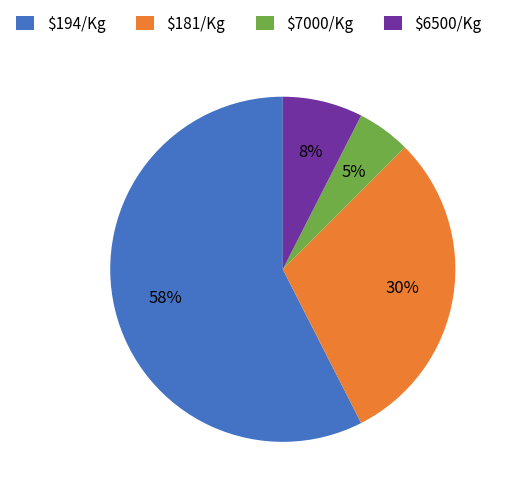

To the nearest percent, what percentage of the pie is $181/Kg?

30%